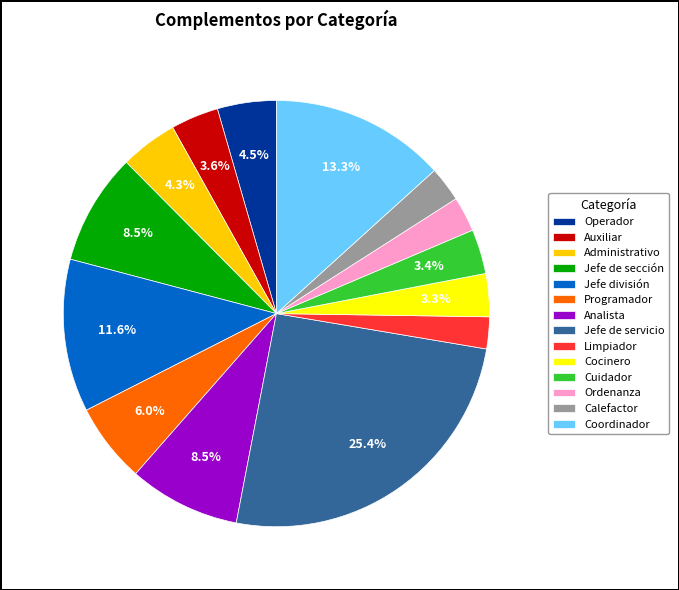

Does Auxiliar represent more than half of the total?

No